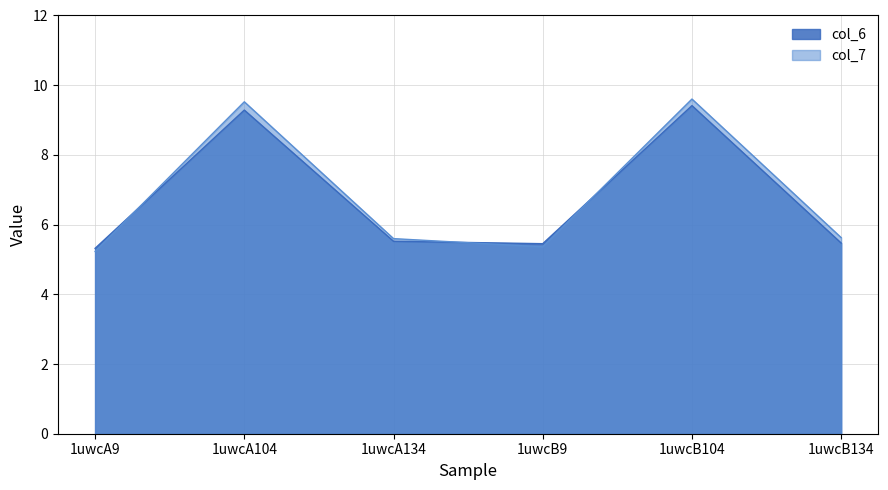

What is the label of the 6th point from the left?

1uwcB134